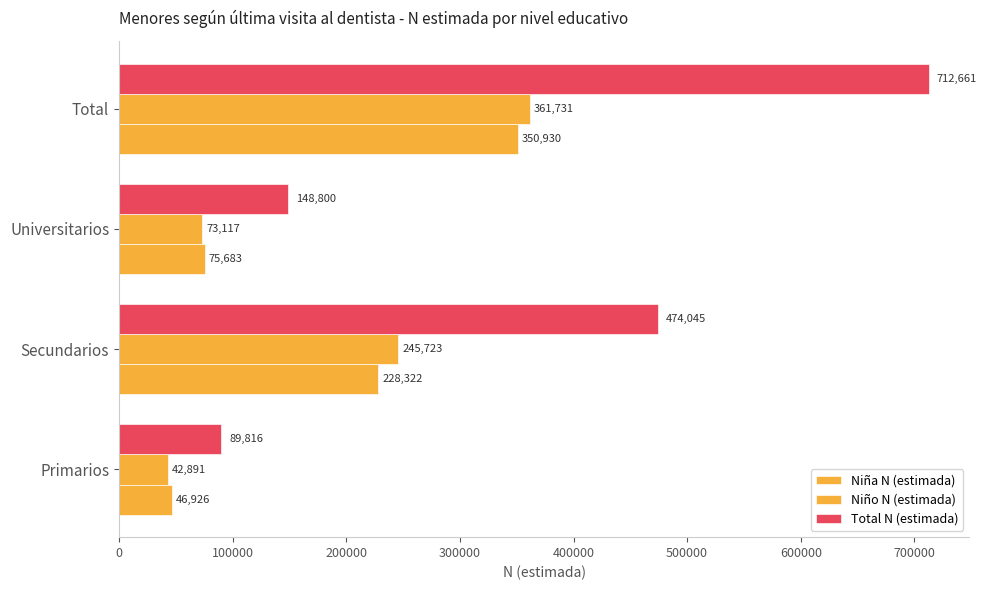

At how many categories does at least one series exceed 647388?

1